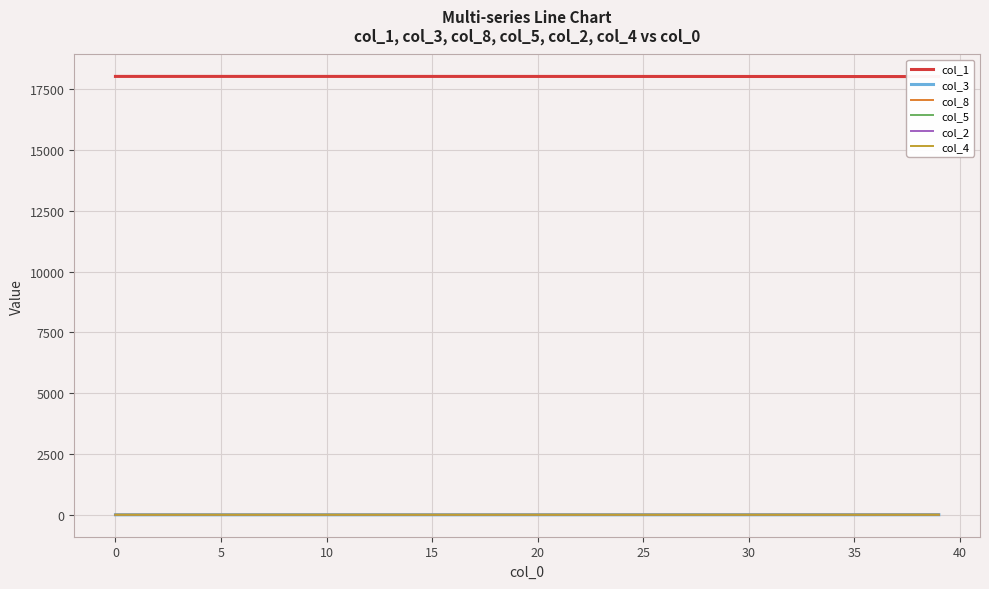

What is the highest value of the col_2 series?

0.5